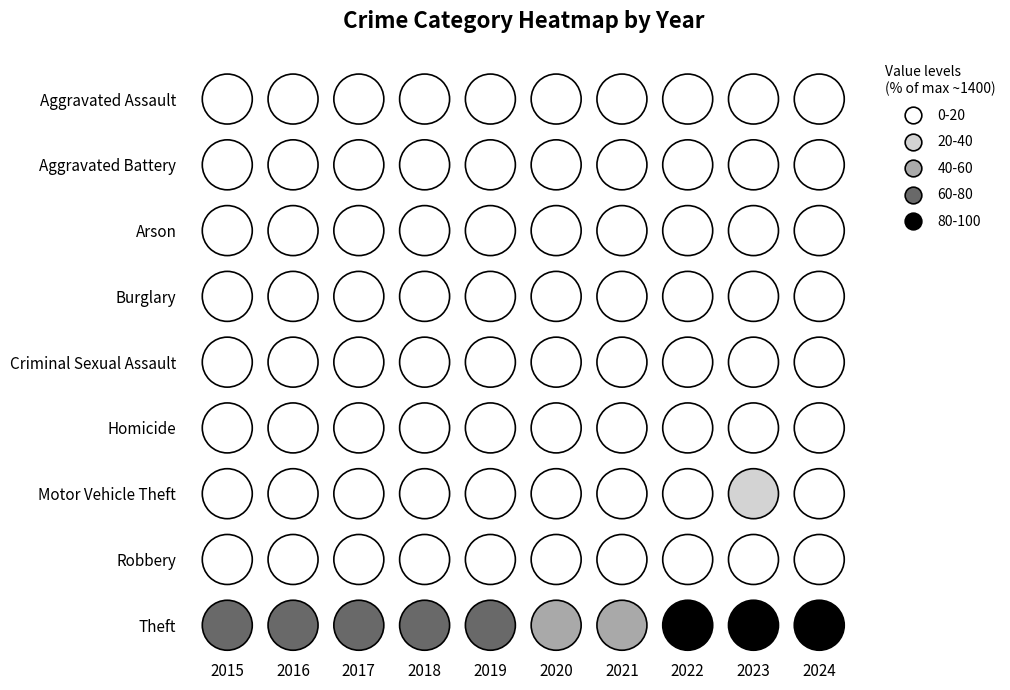

What is the average value of the Robbery series?

109